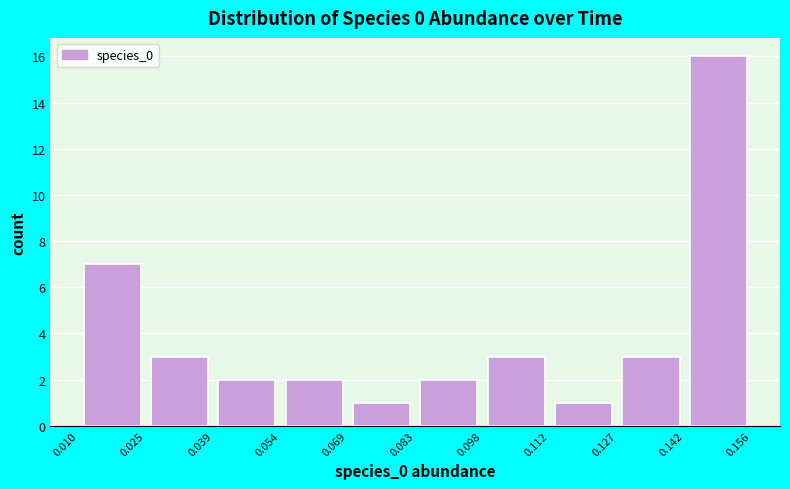

Over which range of the x-axis is the bar tallest?

0.142 to 0.156